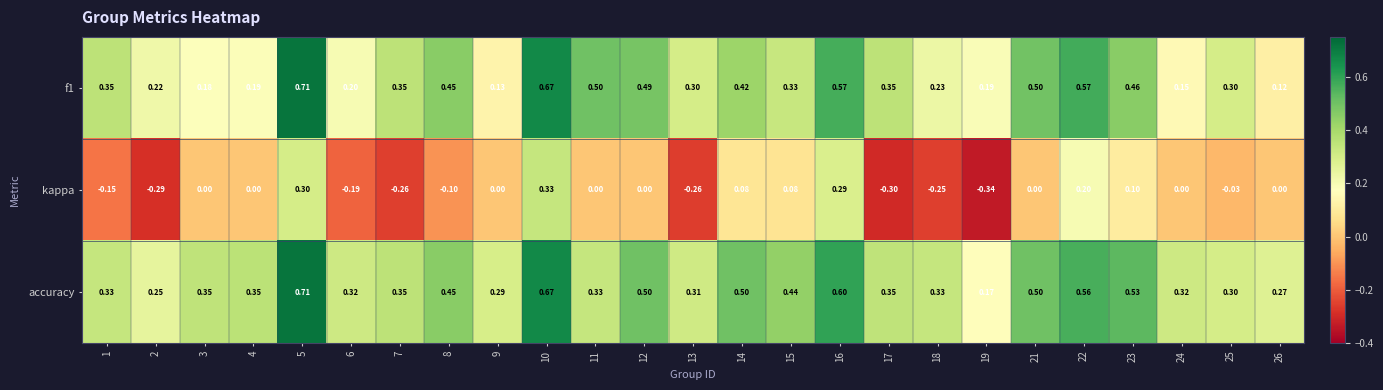

Which series has the largest total across all categories?

accuracy